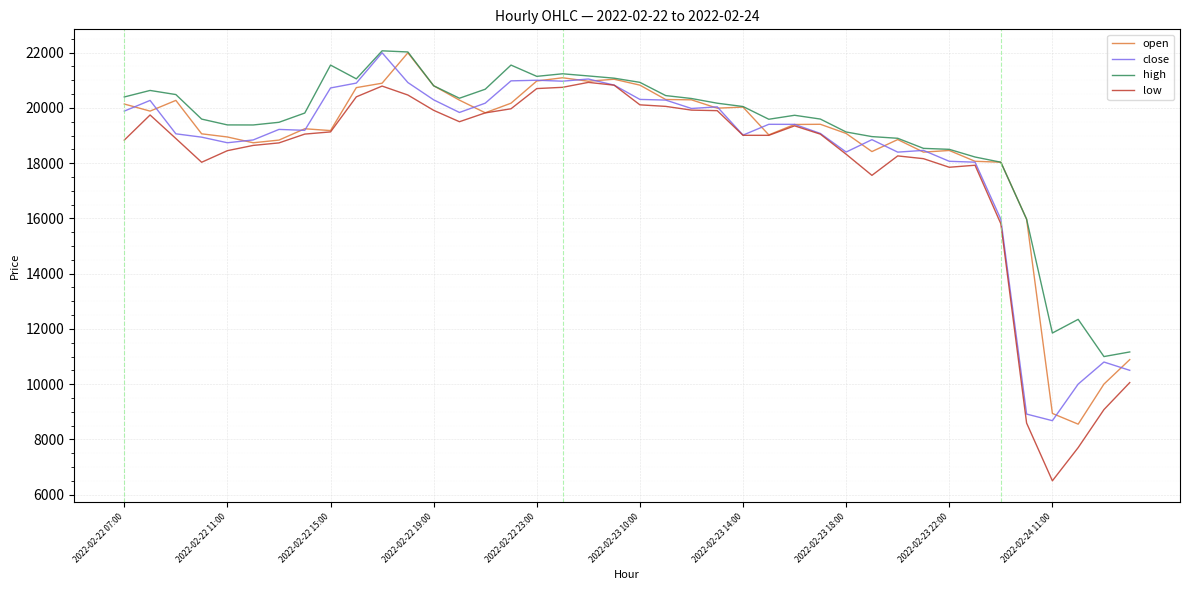

Which series has the widest spread of values?

low